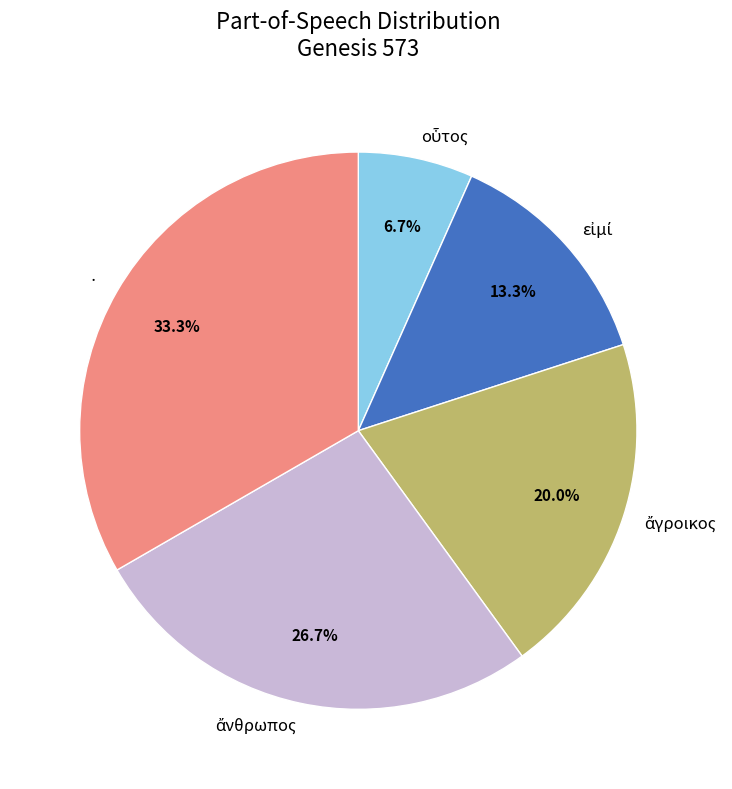

Which category has the biggest portion of the pie?

·